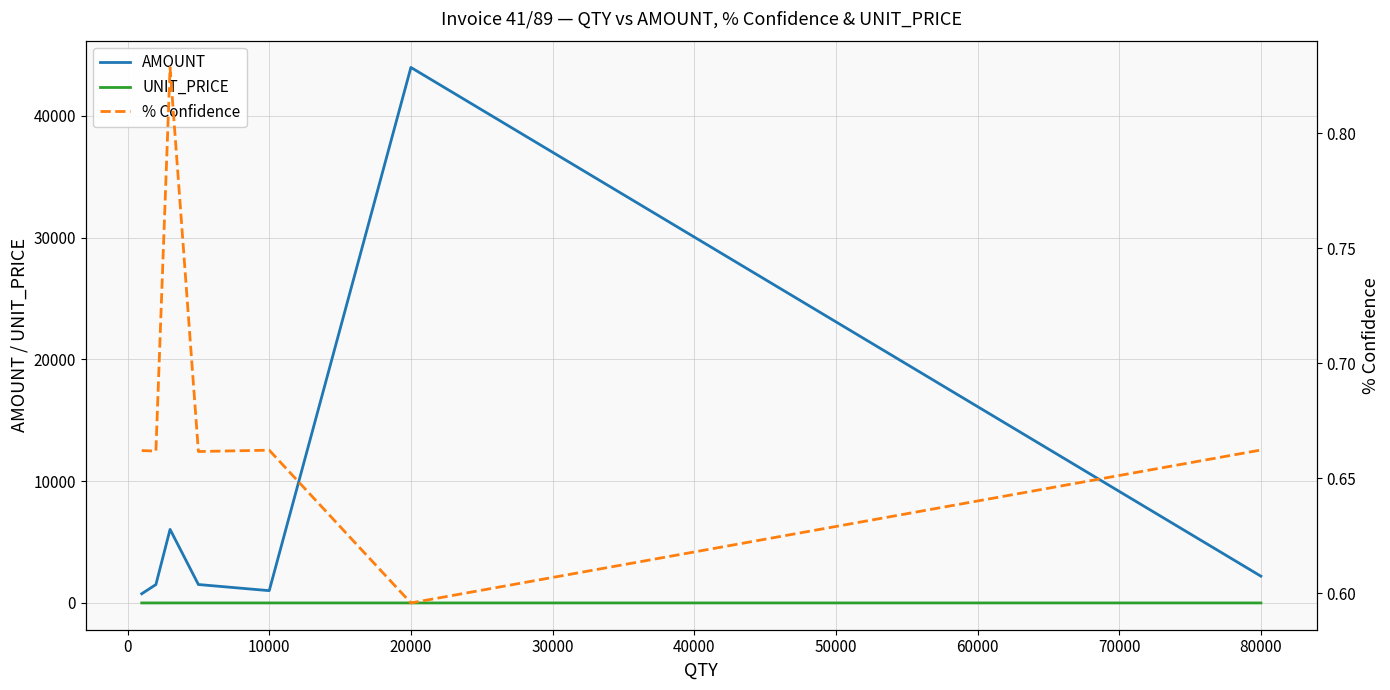

True or false: UNIT_PRICE has a value of 0.4 at 20000.

True